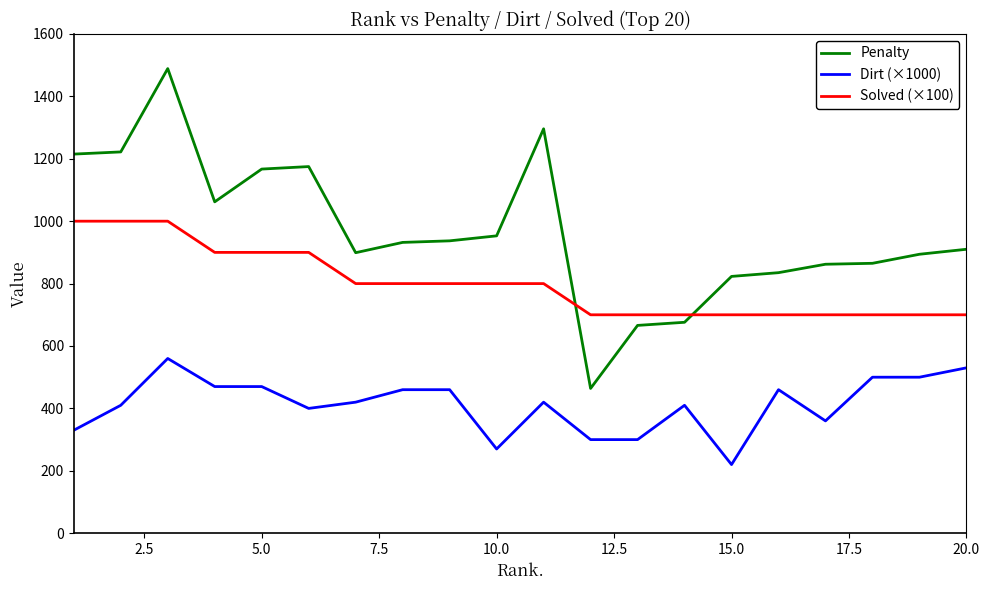

List the series in order of their peak value, lowest first.

Dirt (×1000), Solved (×100), Penalty